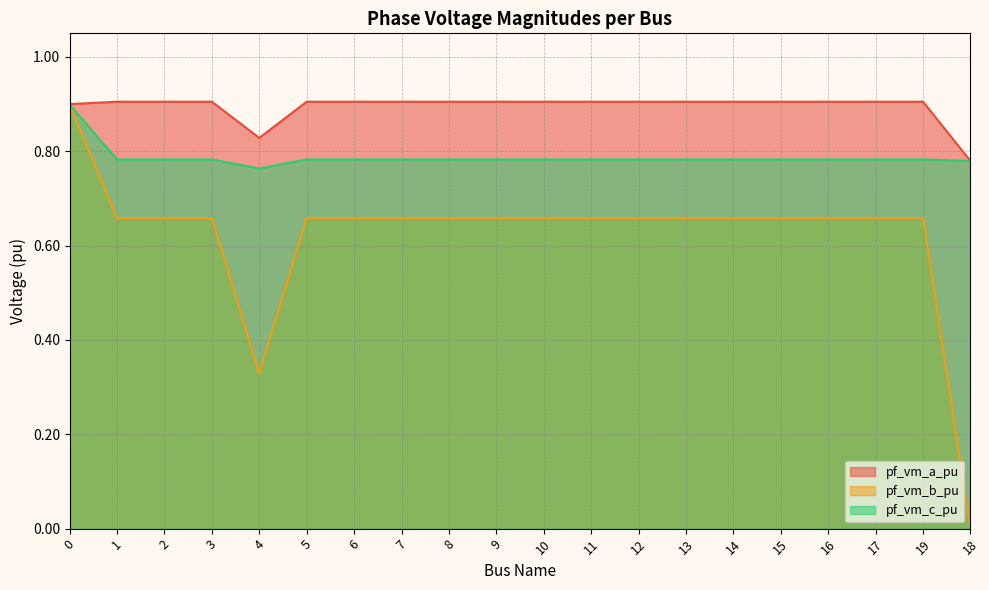

What is the total value across all series at 2?

2.3